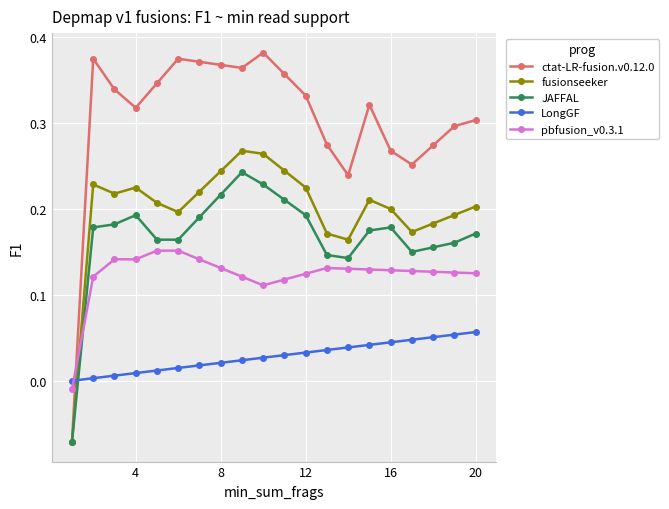

How many intersections are there between LongGF and fusionseeker?

1